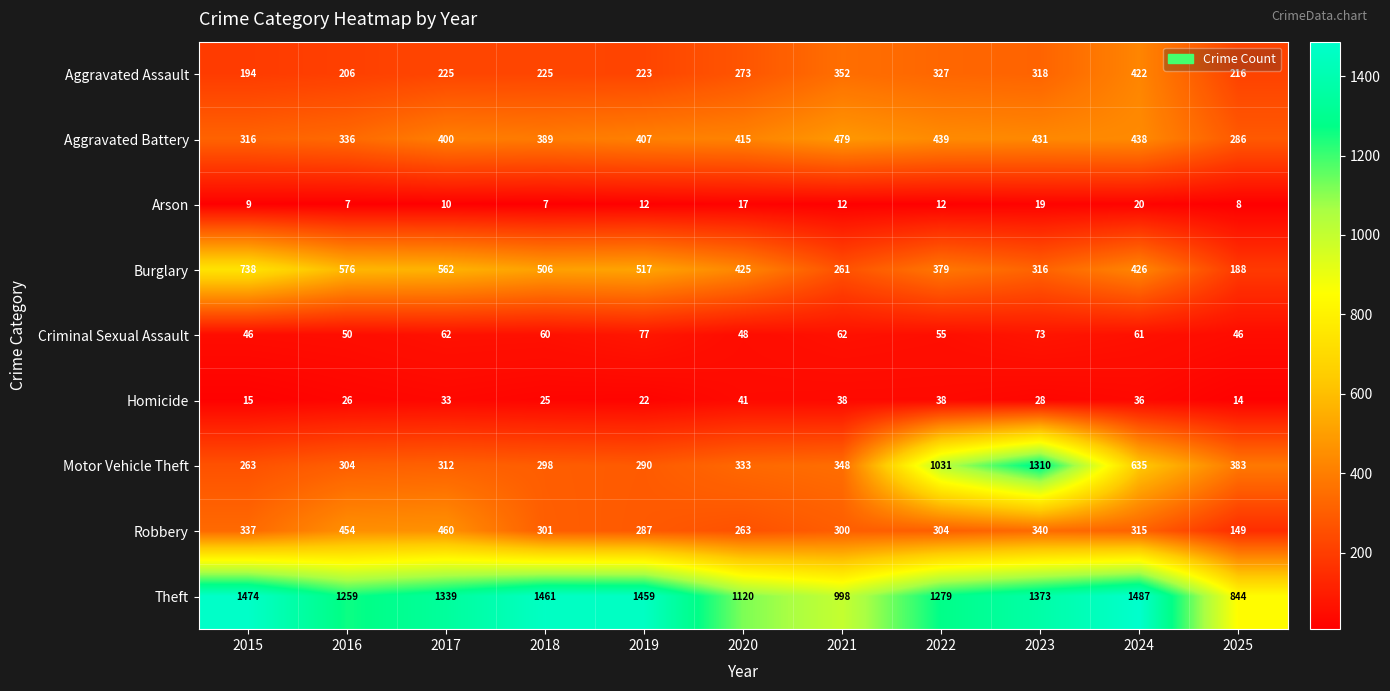

Where is Robbery nearest to the value 304?

2022